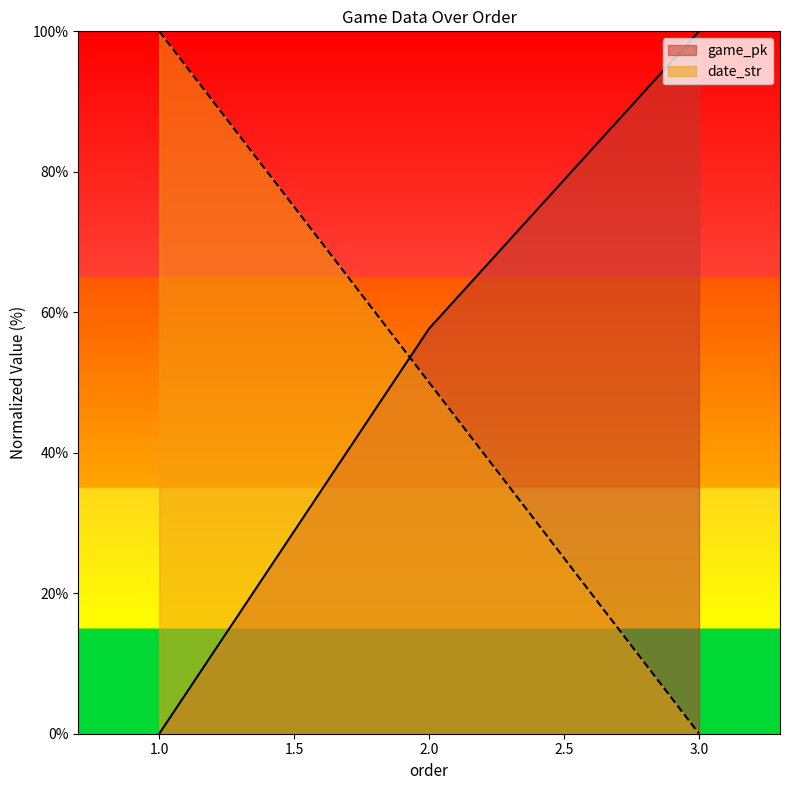

Where does the game_pk series first go above 57?

2.0